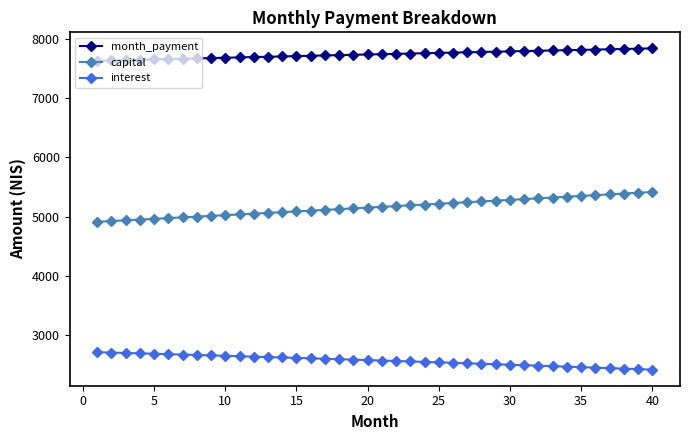

Rank the series by their average value, from highest to lowest.

month_payment, capital, interest